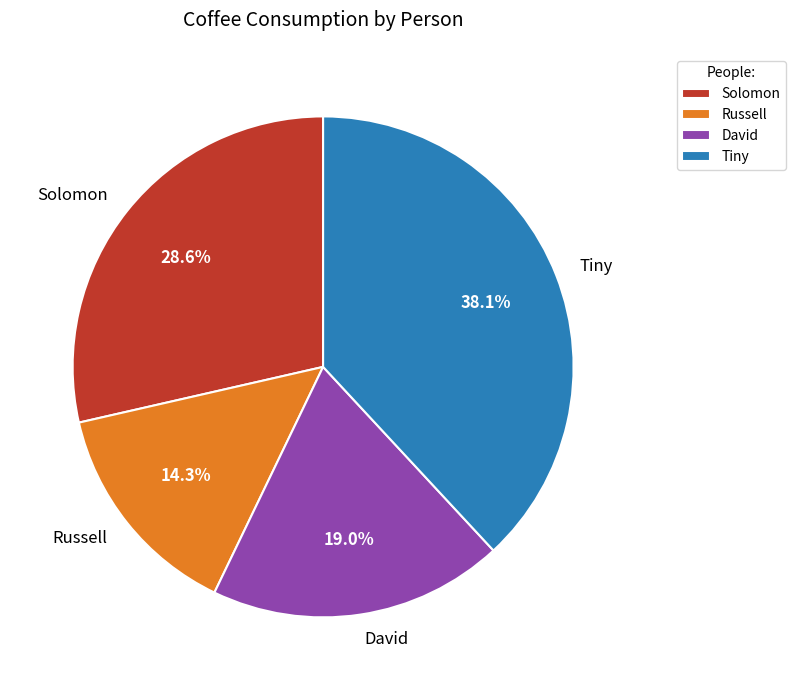

Is there a majority slice in this chart?

No